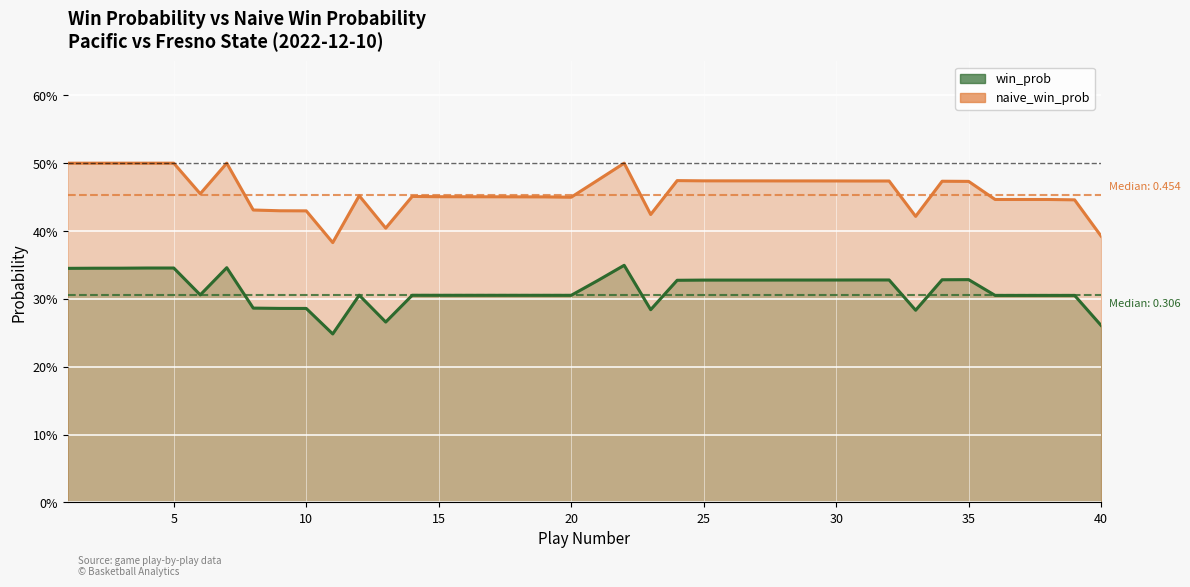

What are all the series names shown in the legend?

win_prob line, naive_win_prob line